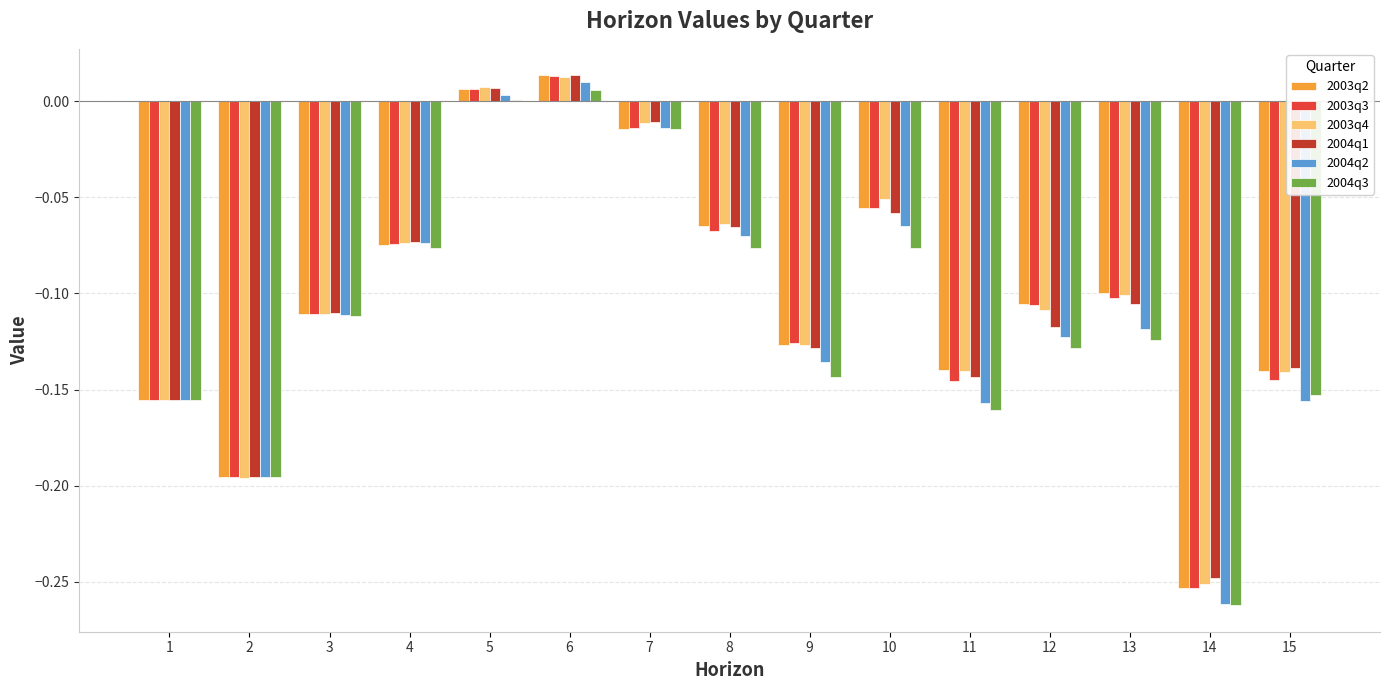

At which label does 2004q1 reach its peak?

6